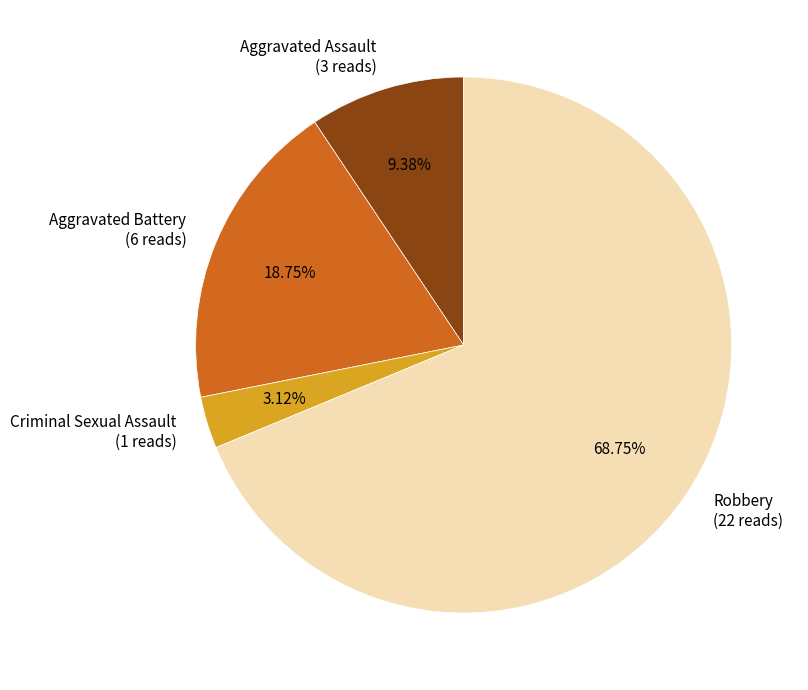

To the nearest percent, what is the combined percentage of Robbery and Aggravated Assault?

78%